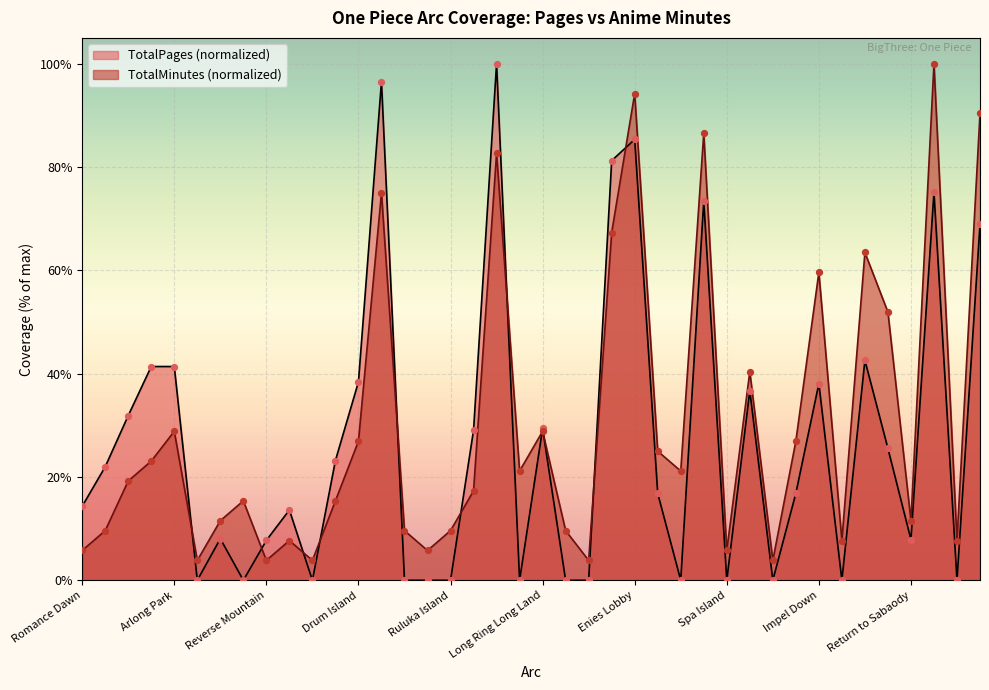

What is the total value across all series at Ice Hunter?

21.2